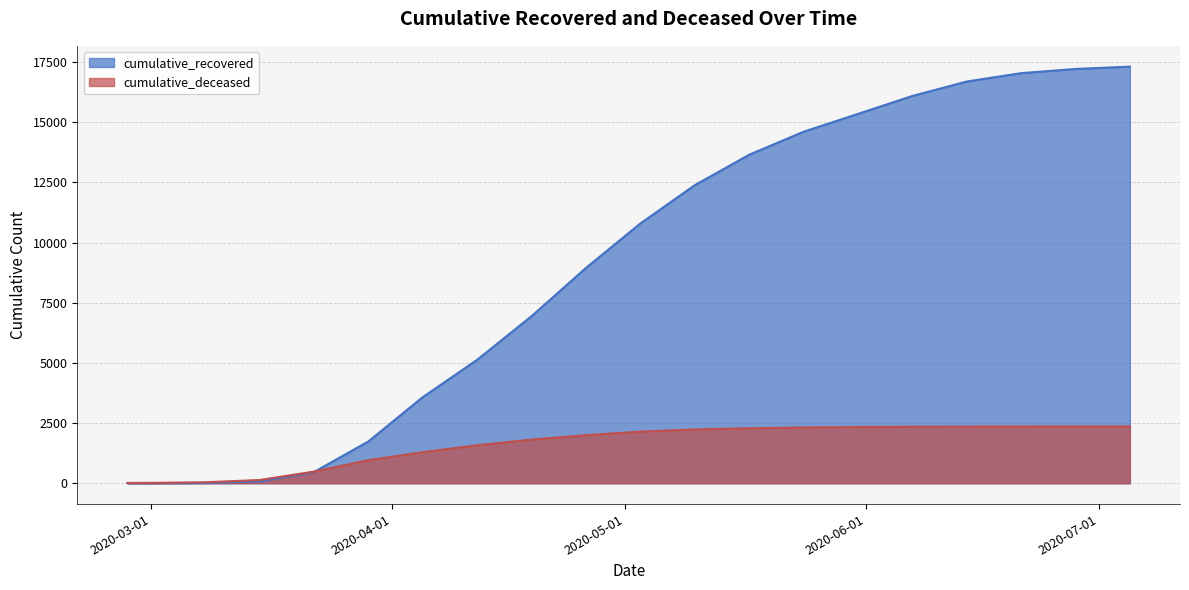

The value of cumulative_deceased at 2020-06-14 is 1291. True or false?

False